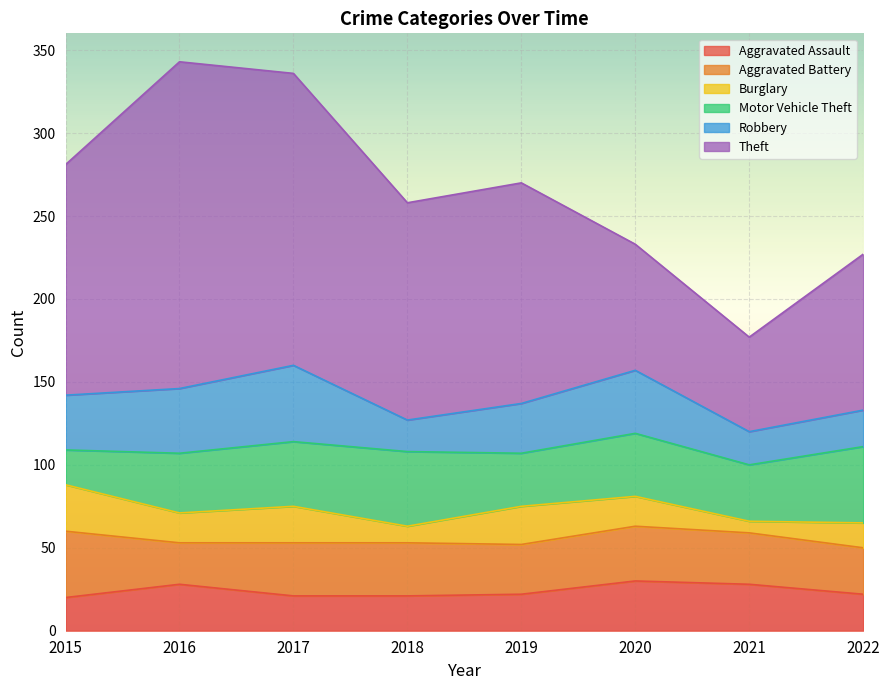

True or false: Theft and Burglary cross at least once.

False